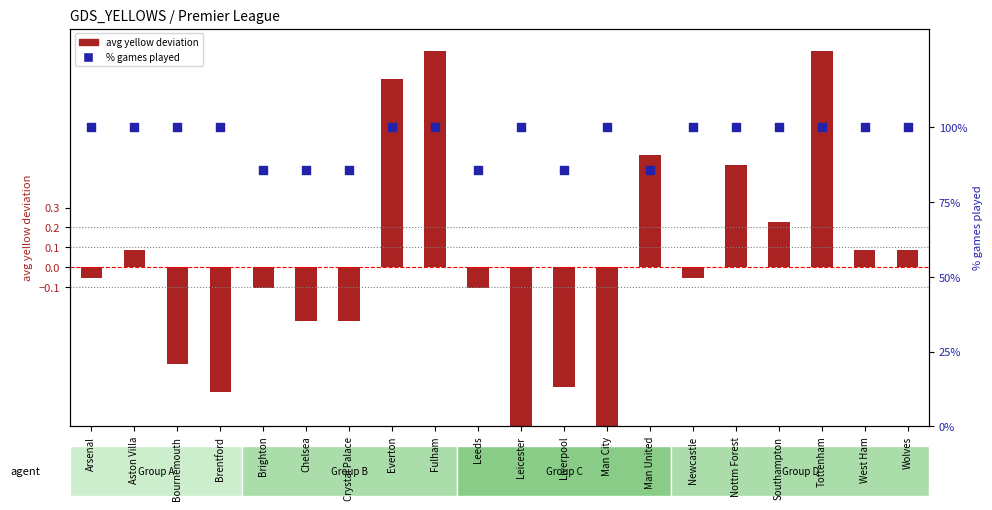

Which series has the largest Y range (max minus min)?

% games played